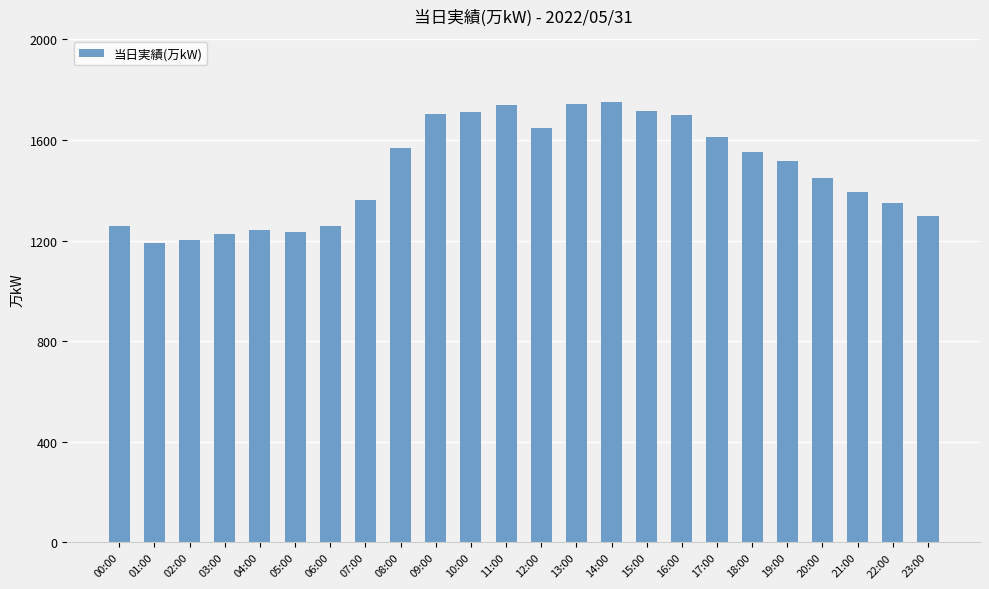

What is the minimum value shown in the chart?

1191